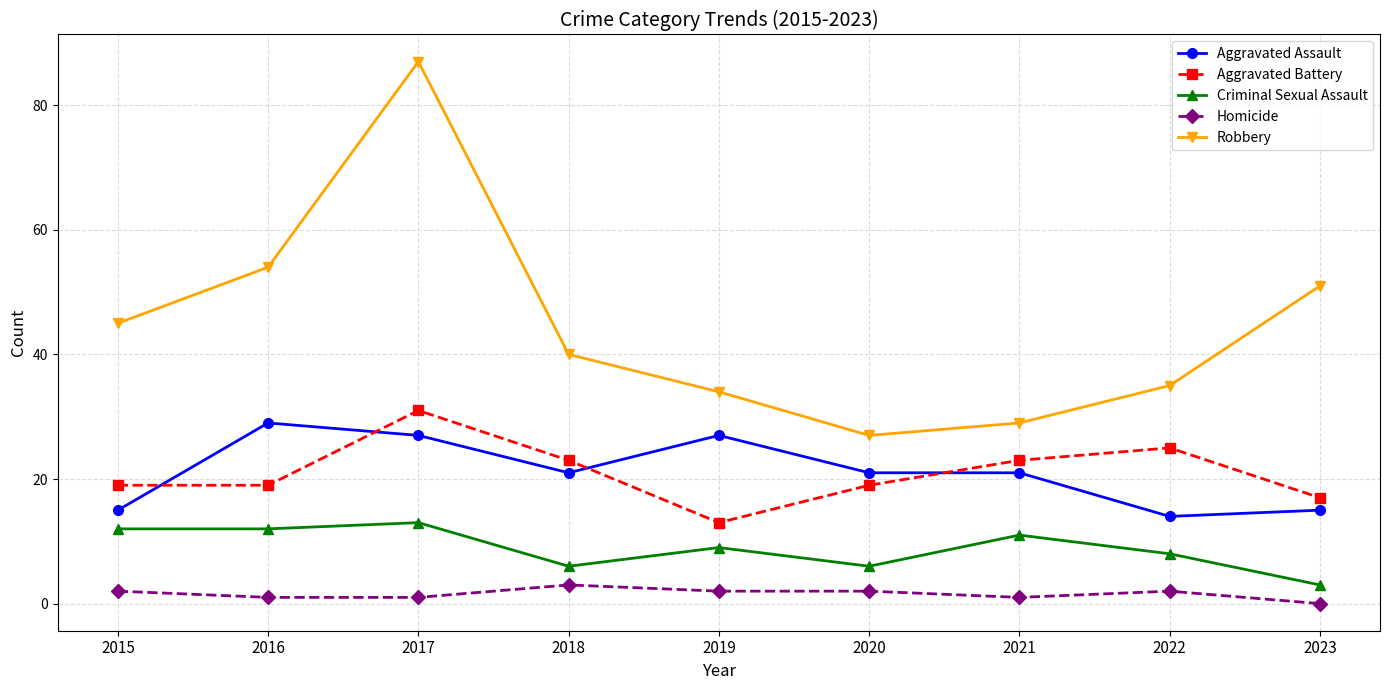

Which series changed the most between 2017 and 2022?

Robbery